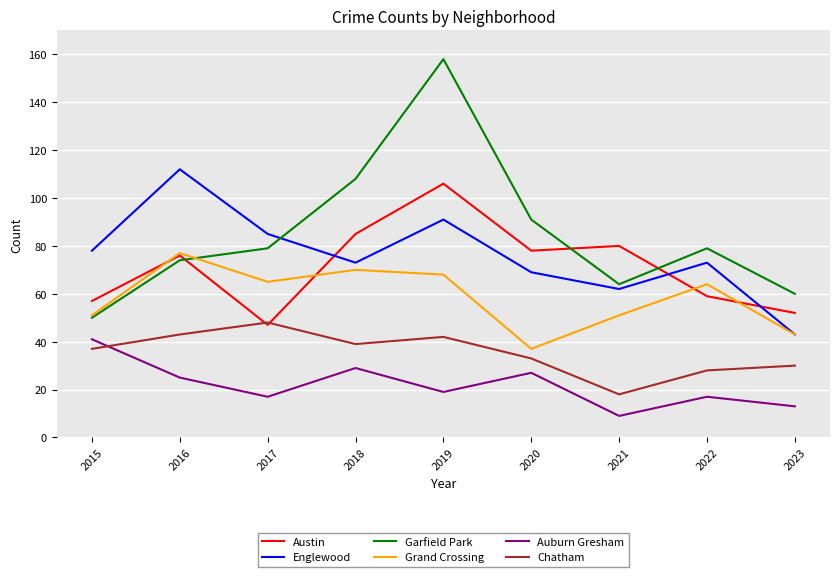

Which series has the largest range (max minus min)?

Garfield Park